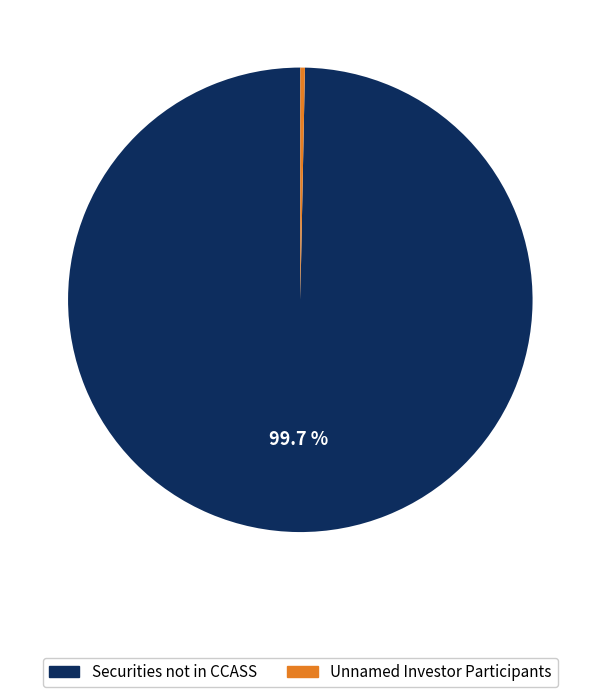

Is there a majority slice in this chart?

Yes